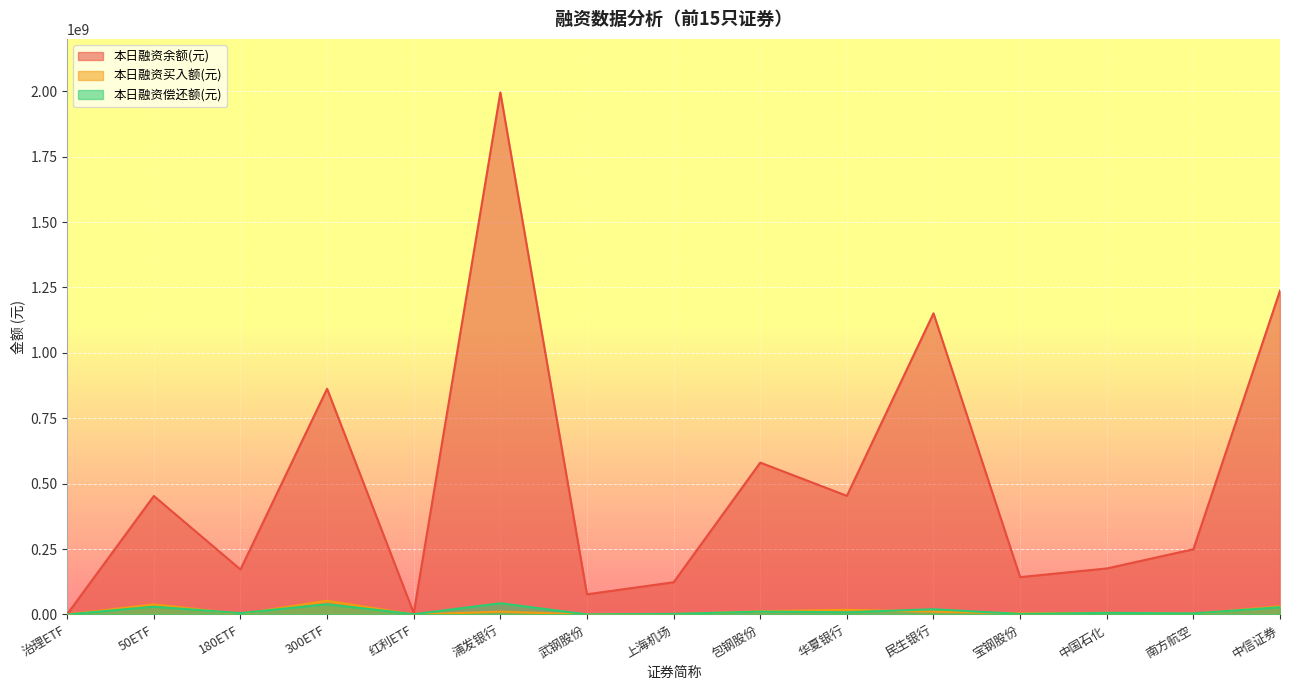

How many values in the 本日融资偿还额(元) series exceed 6141255?

7